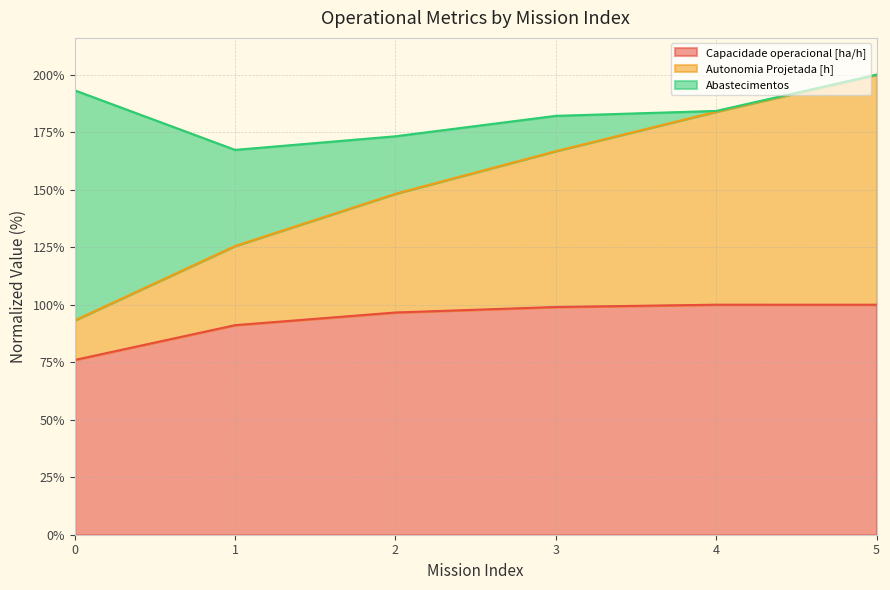

What is the total value across all series at 0?

193.2